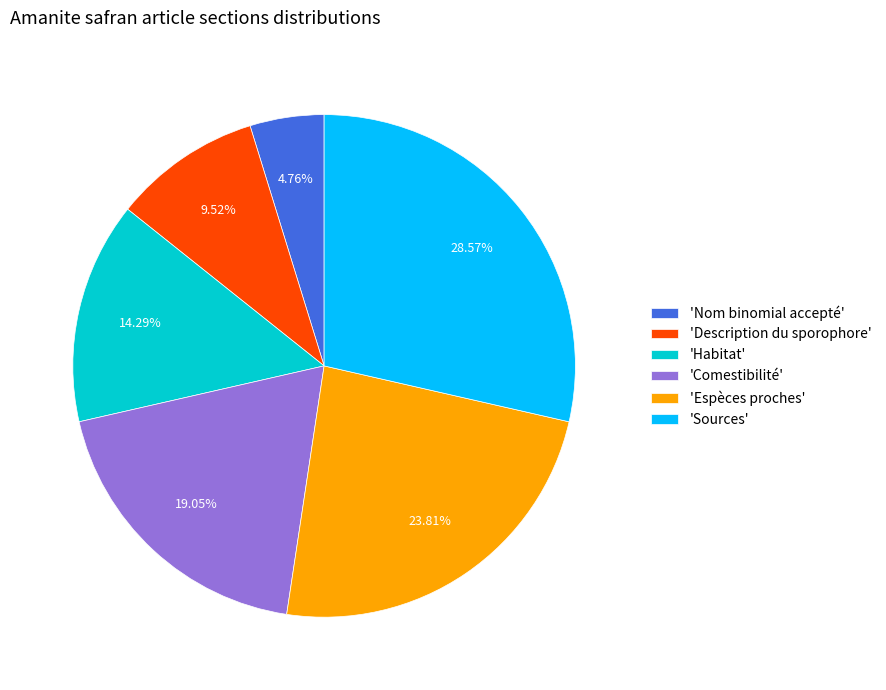

Does any single category account for the majority?

No